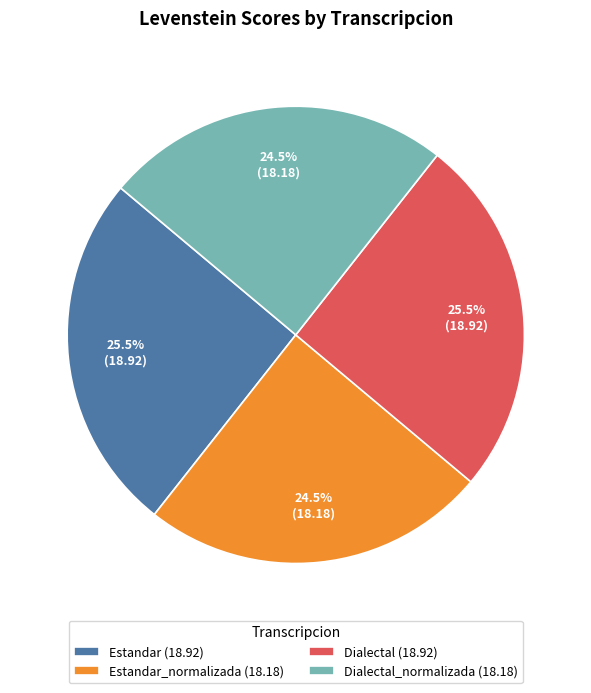

Combined, what portion of the pie is Estandar_normalizada (18.18) and Dialectal (18.92)?

50.0%